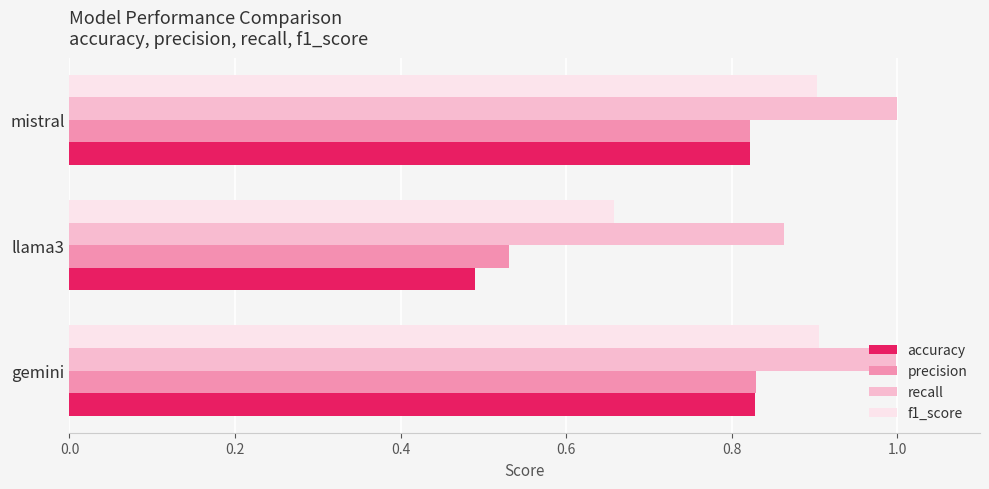

Is the value of precision at llama3 greater than the value of f1_score at llama3?

No